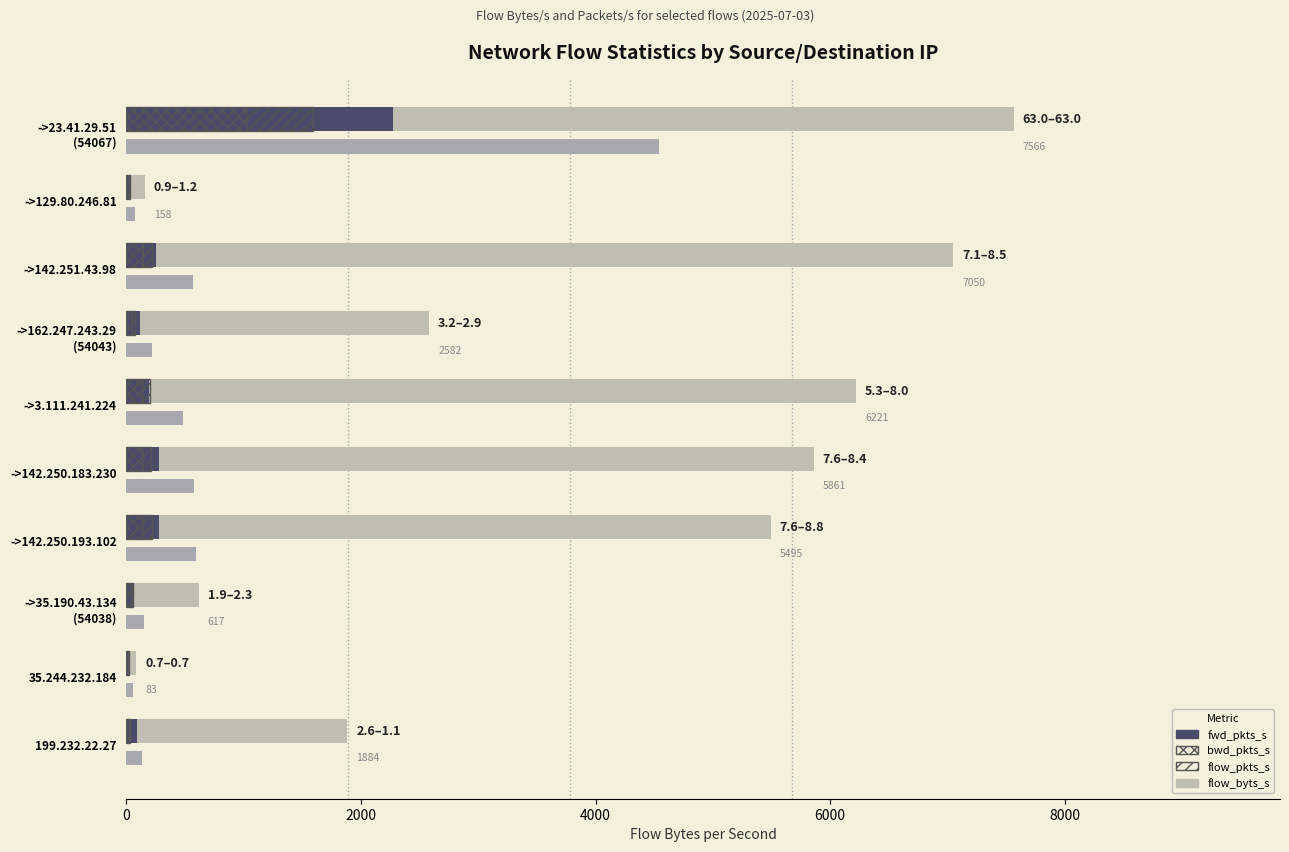

How many groups of bars are there?

10